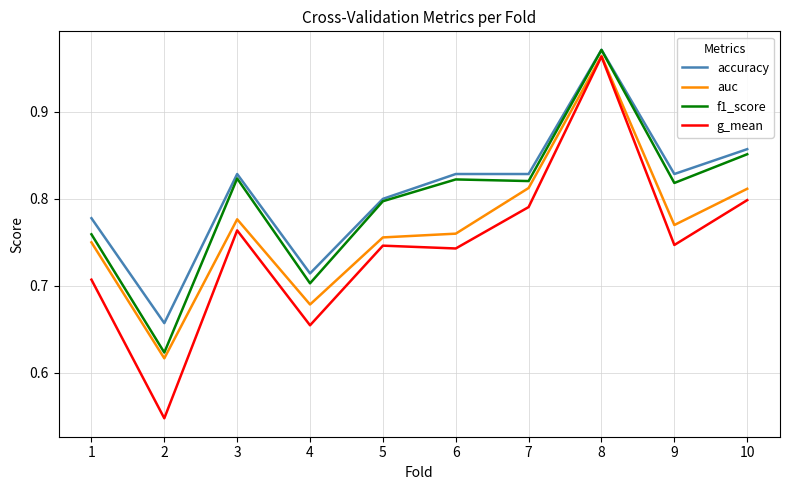

Is it true that auc equals 1.0 at 5?

False